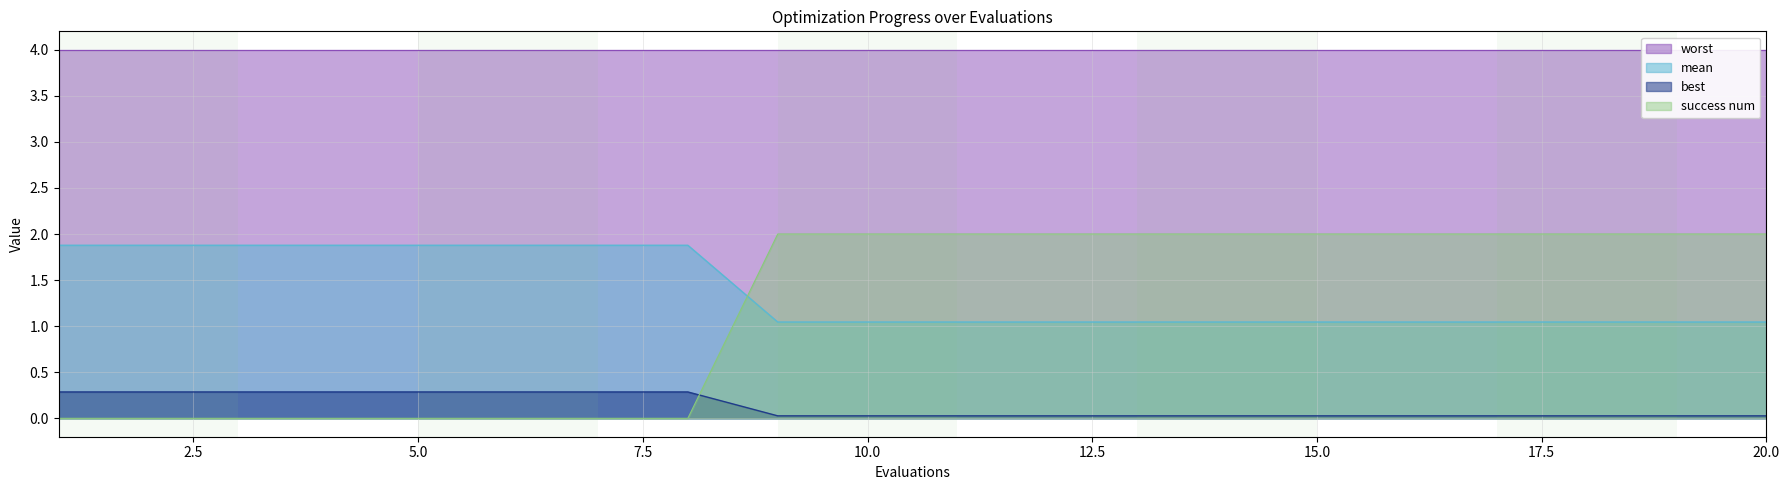

True or false: best and mean intersect in this chart.

False